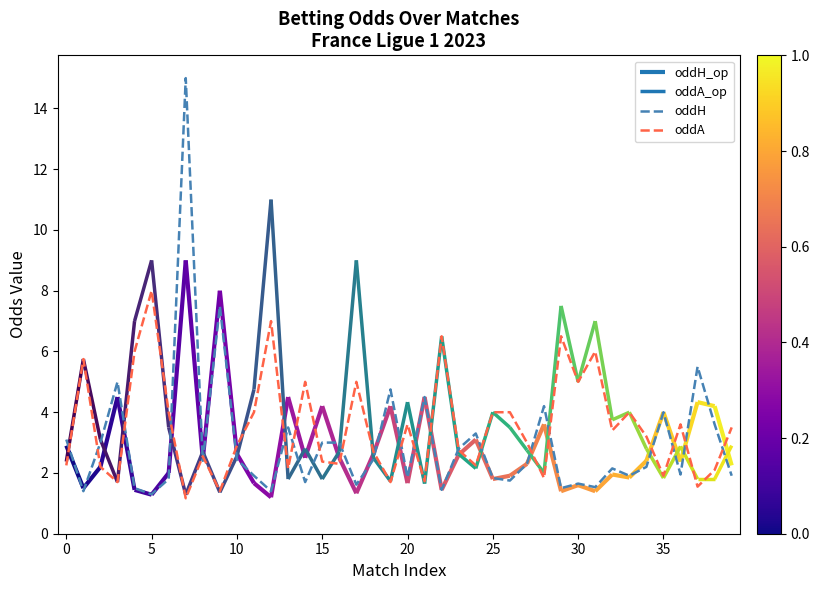

What is the sum of all oddH values?

119.7